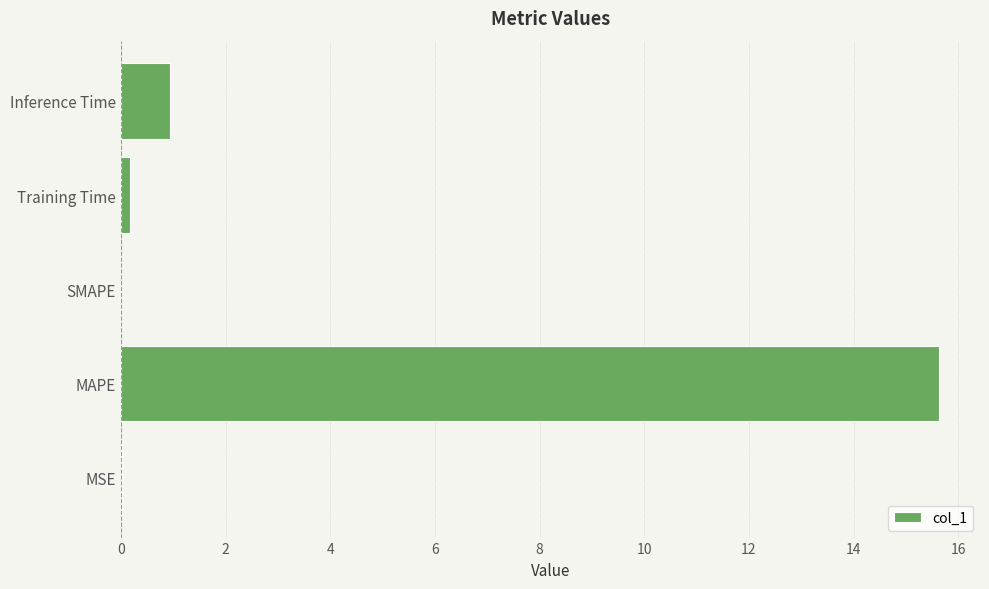

The chart shows a value of 0.0 at SMAPE. True or false?

True